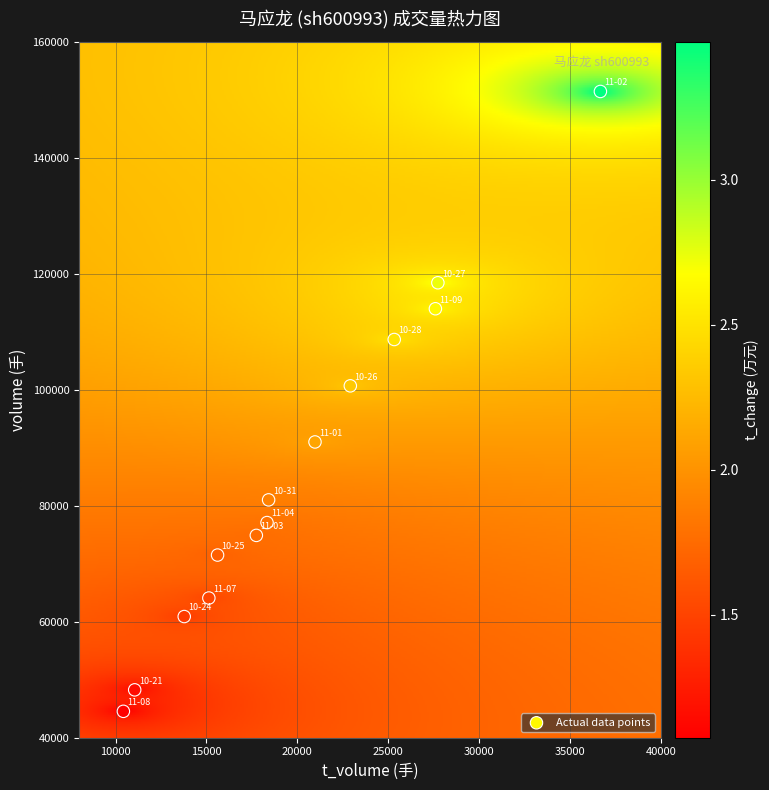

What is the range of Y values (max minus min)?

106863